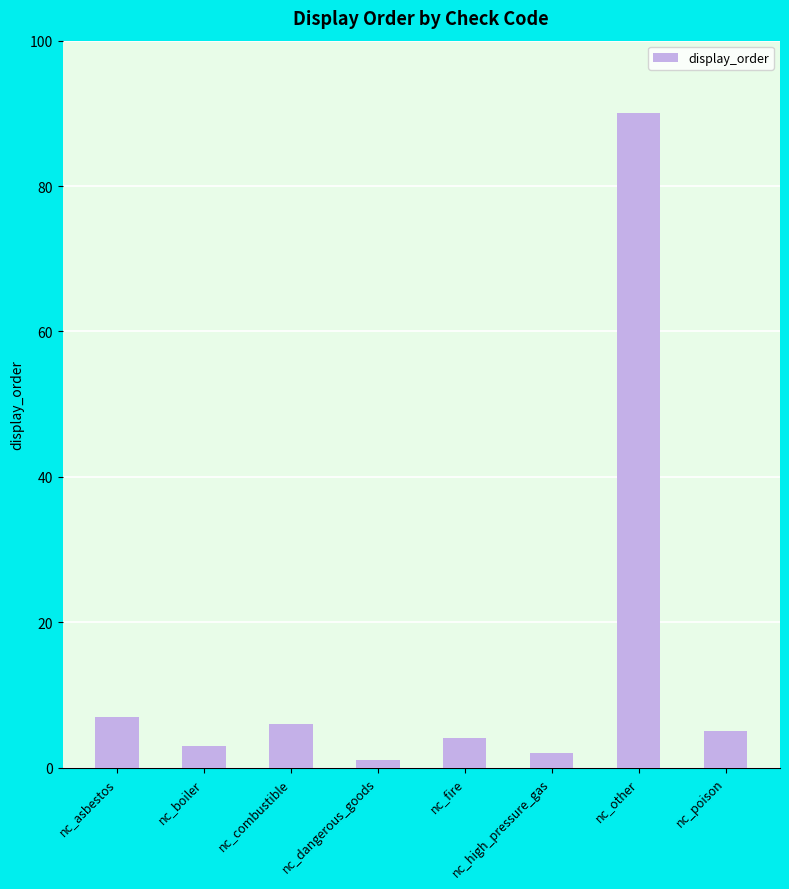

Reading left to right, extract all data points from this chart.

7	3	6	1	4	2	90	5